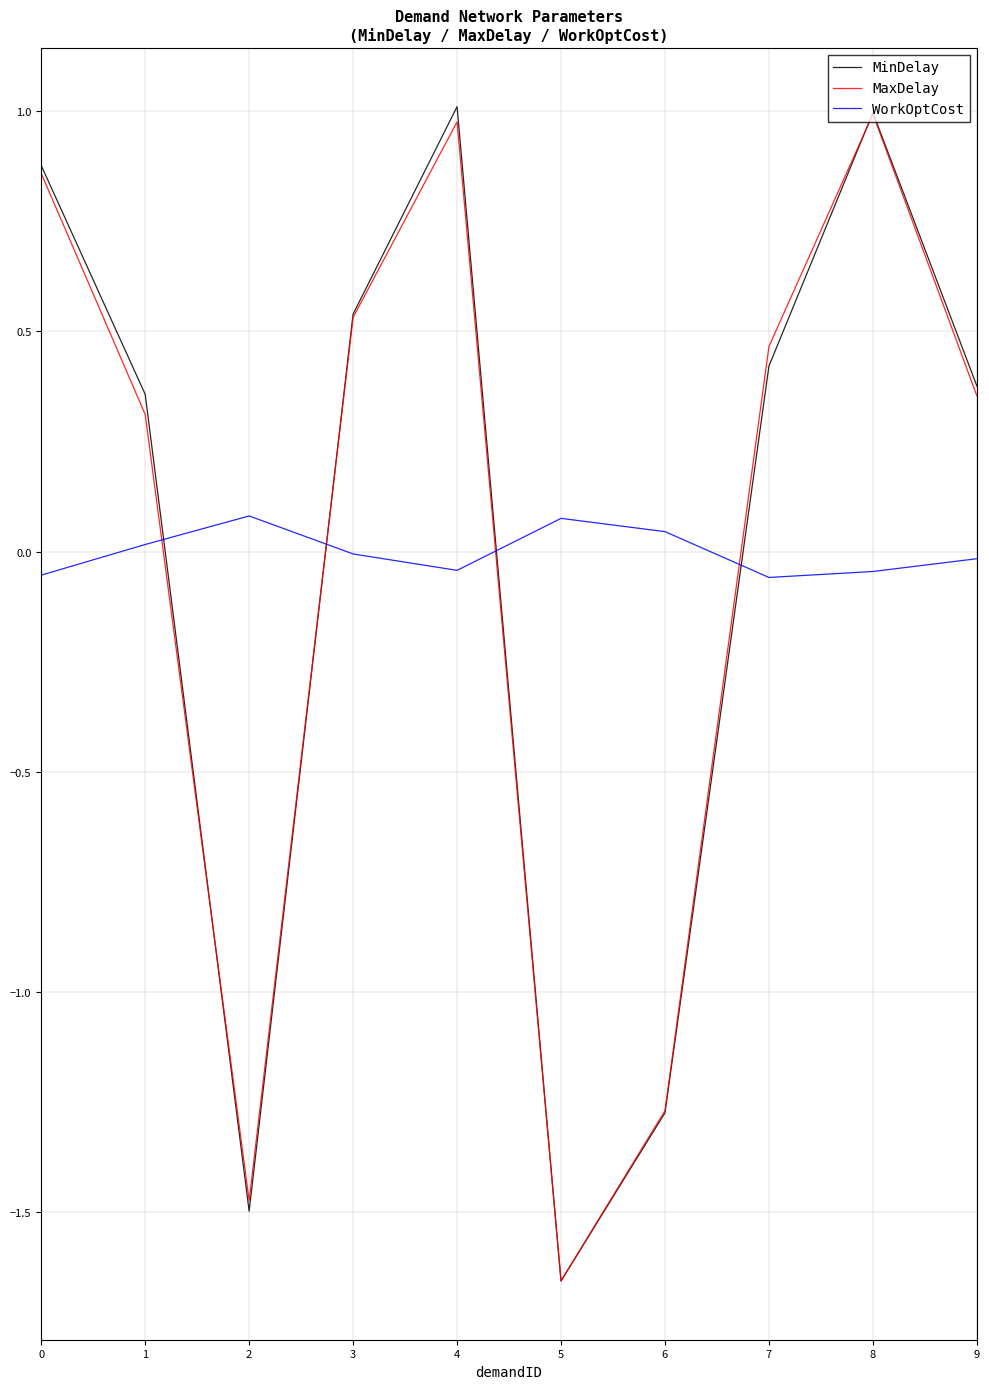

Which label corresponds to the smallest value in the chart?

5